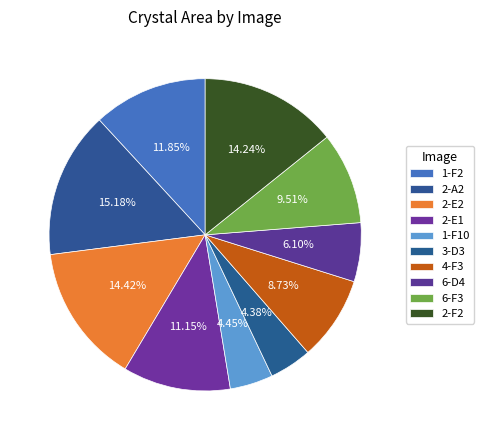

How many segments does this pie chart have?

10